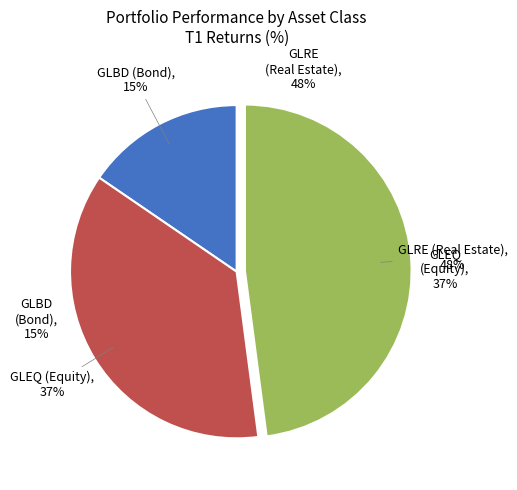

What percentage is the GLBD slice, to the nearest percent?

15%